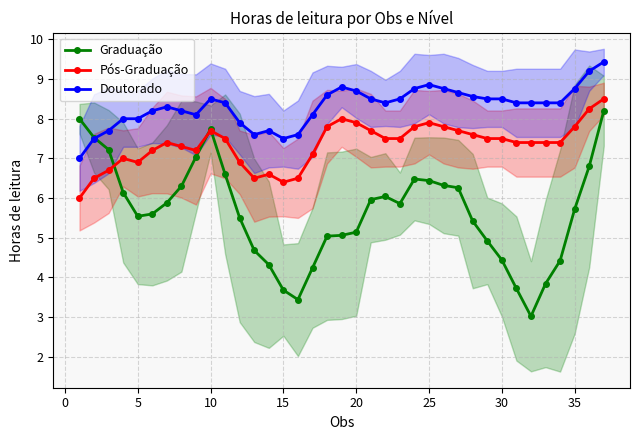

True or false: Doutorado has a value of 12.9 at 25.

False